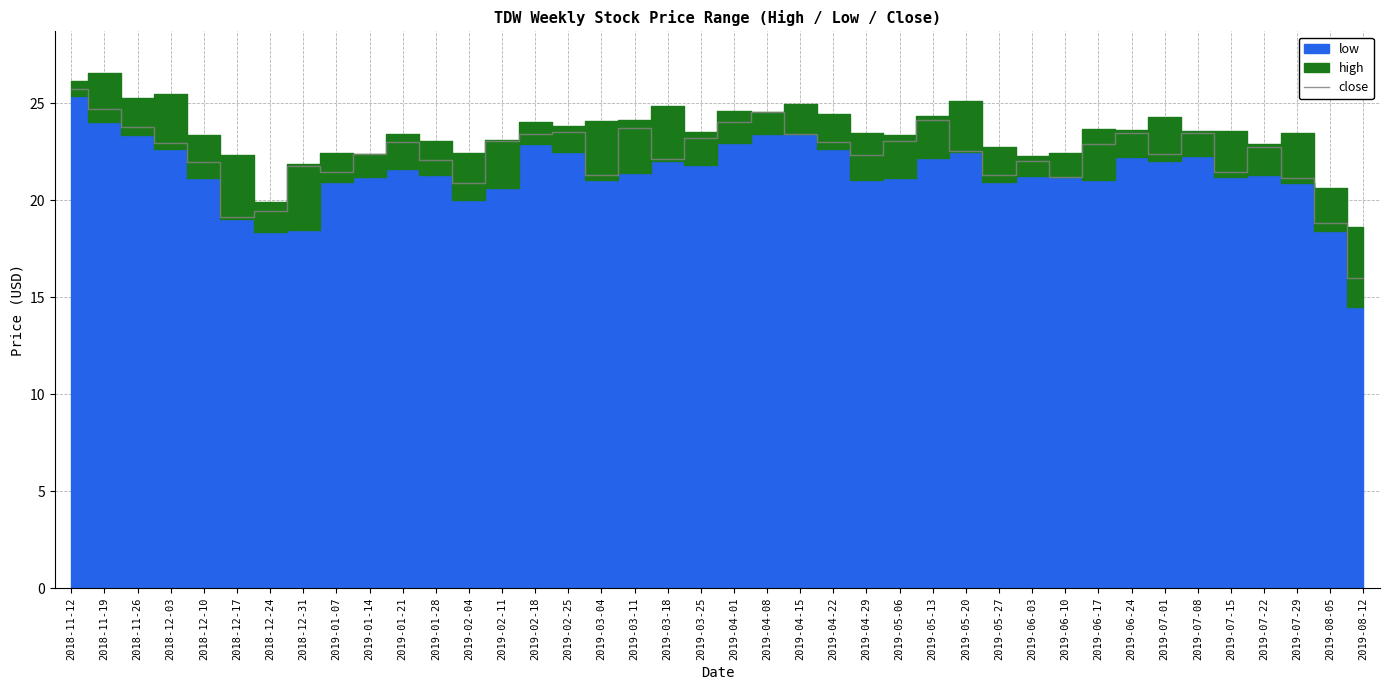

What is the approximate value at 2019-01-21?

23.0